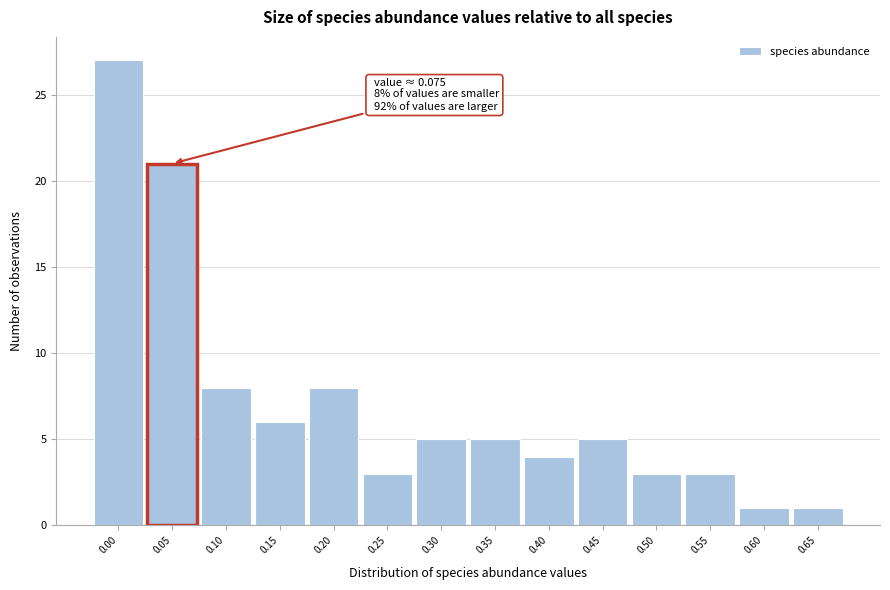

Reading left to right, list all the values displayed in this chart.

27	21	8	6	8	3	5	5	4	5	3	3	1	1